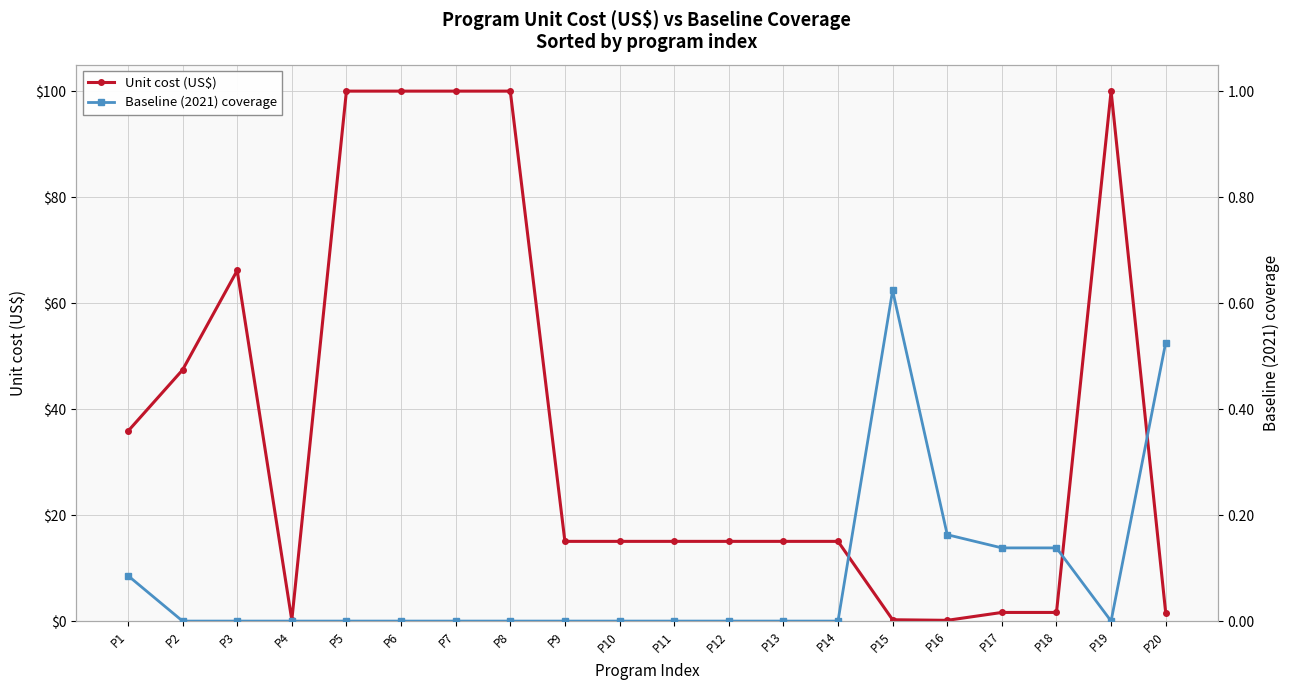

Rank the series by their average value, from lowest to highest.

Baseline (2021) coverage, Unit cost (US$)